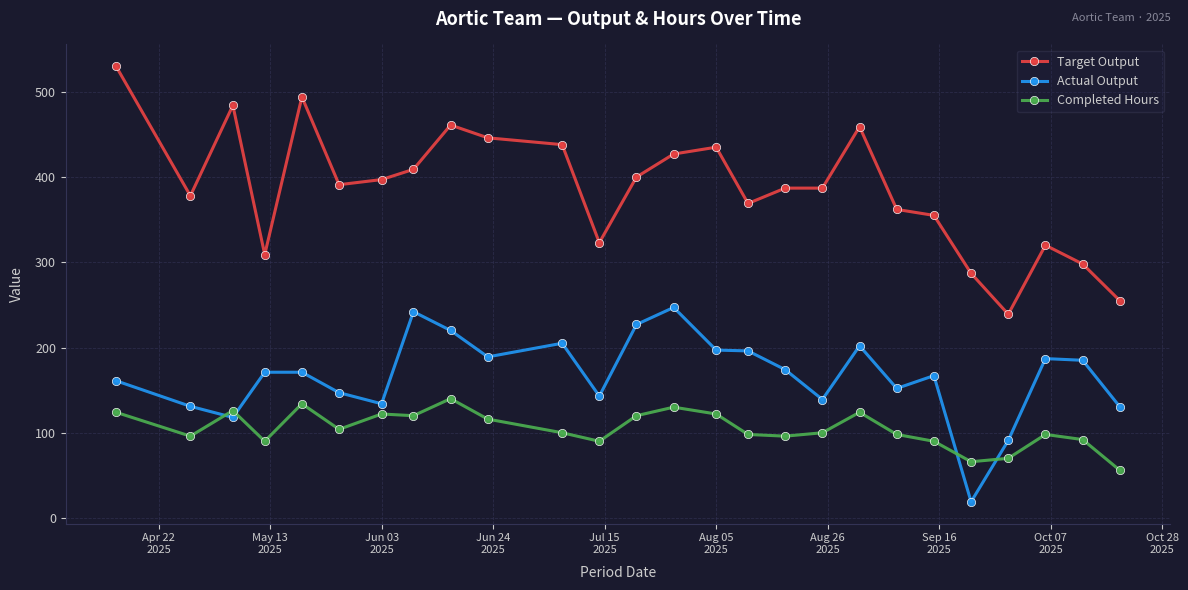

Does the chart have visible grid lines?

Yes